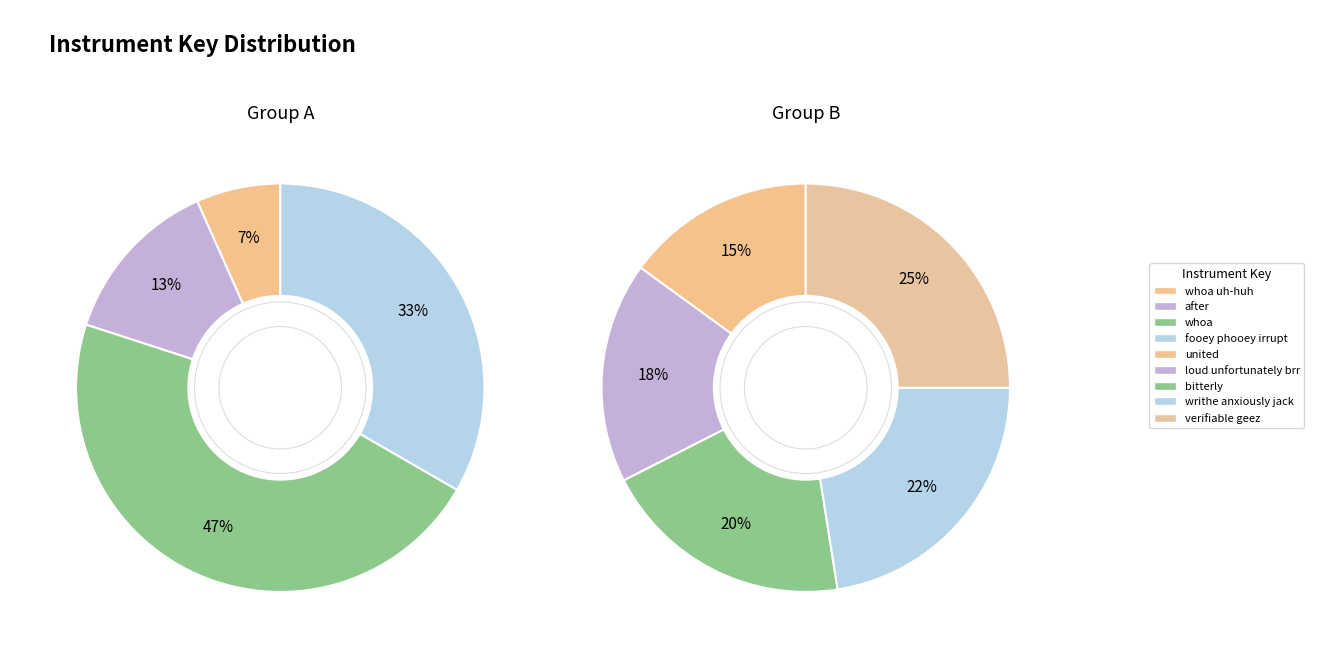

What is the largest slice in the pie chart?

verifiable geez